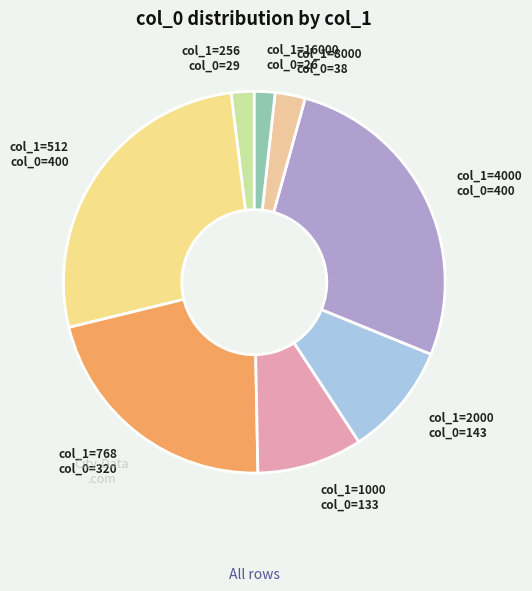

Does any single category account for the majority?

No